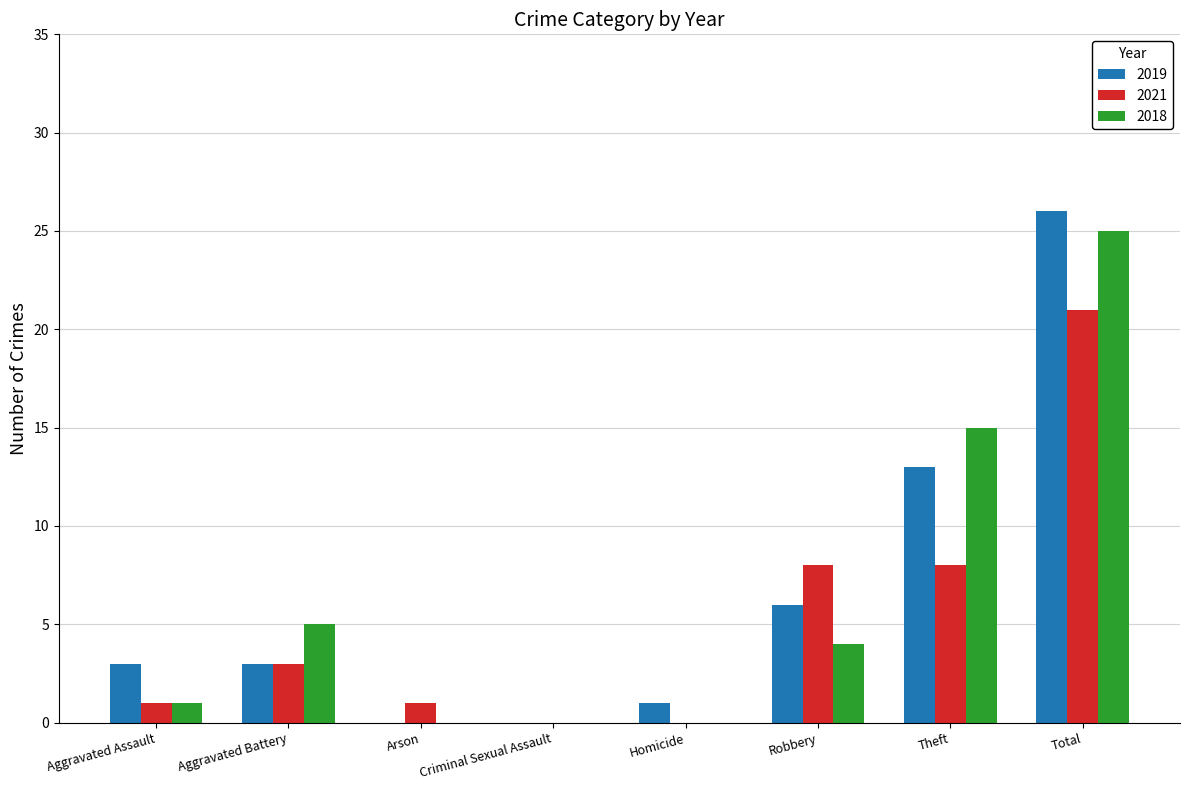

Which category has the highest value in the 2019 series?

Total